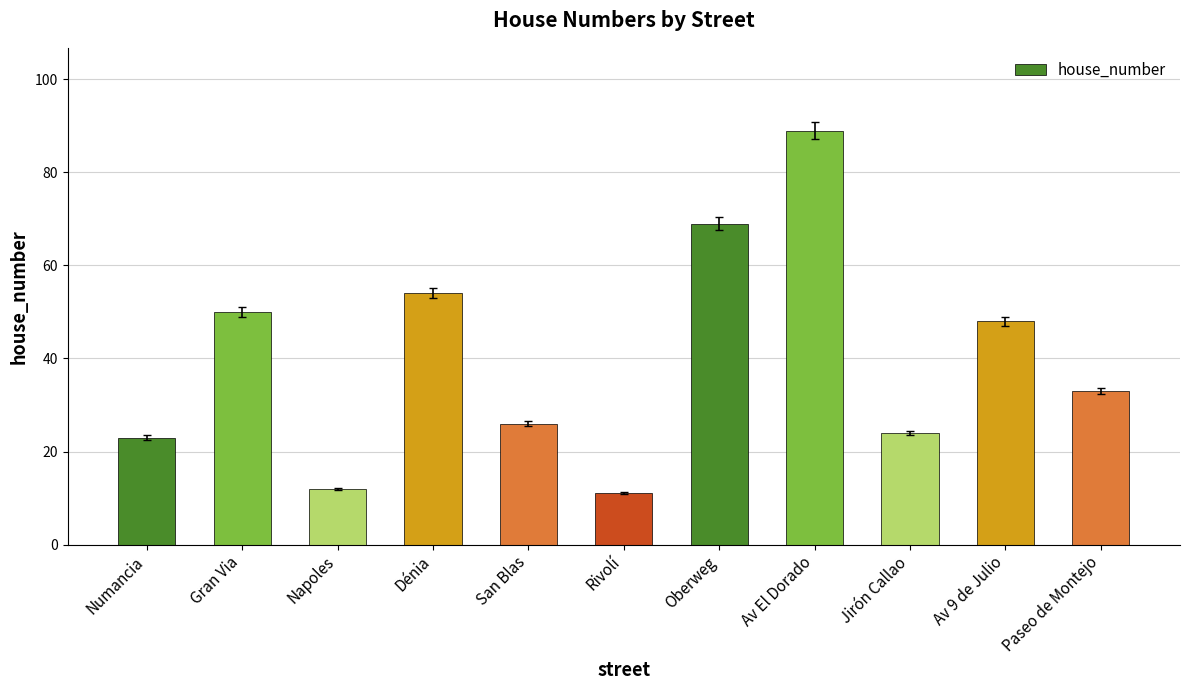

What is the smallest value displayed?

11